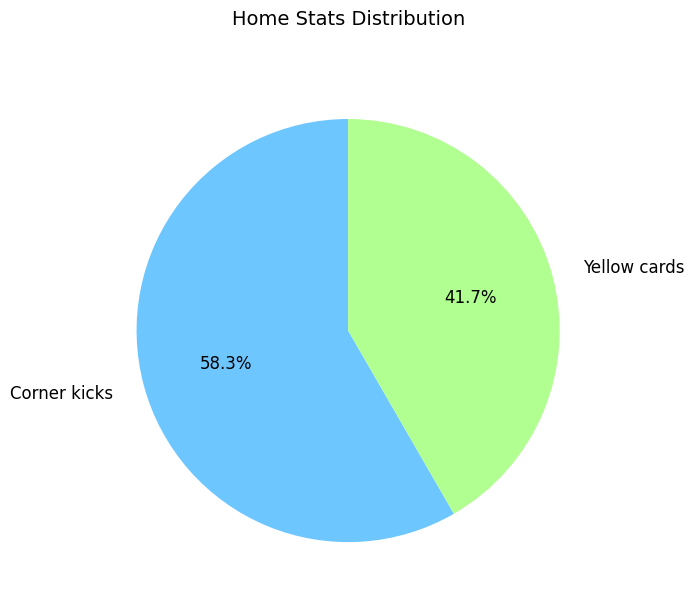

What is the largest slice in the pie chart?

Corner kicks